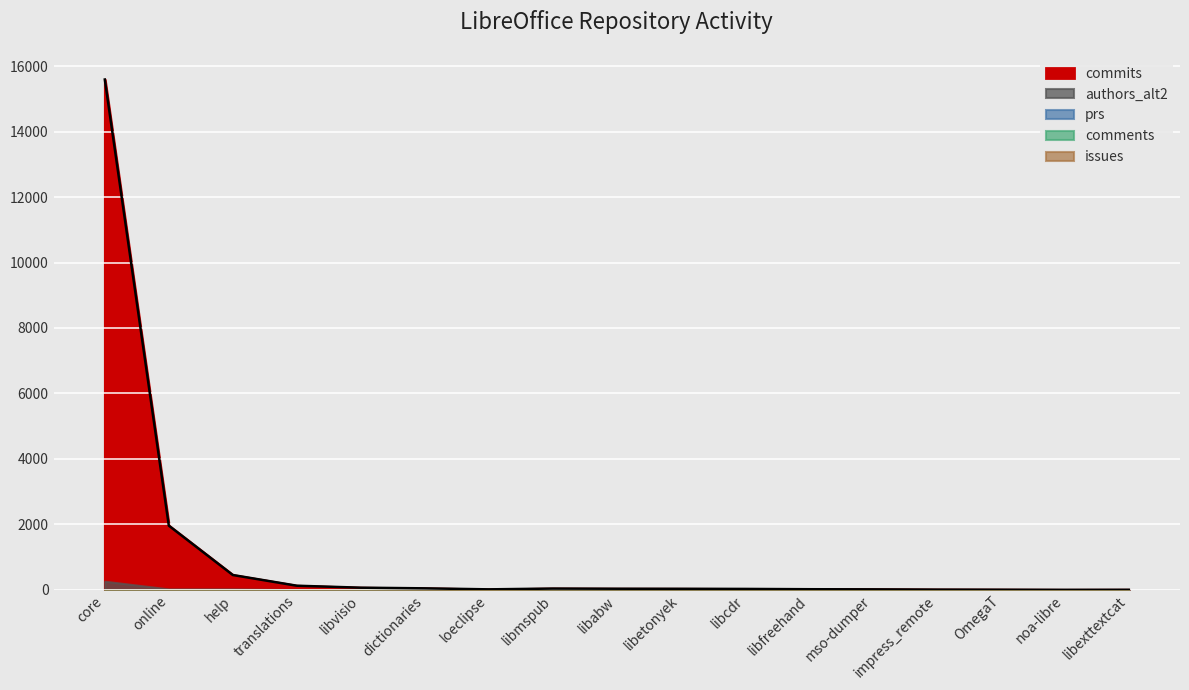

Between help and impress_remote, which is larger?

help